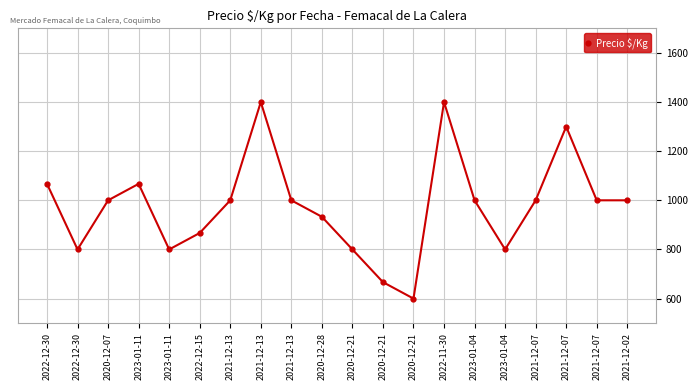

How many values are below 1000?

8